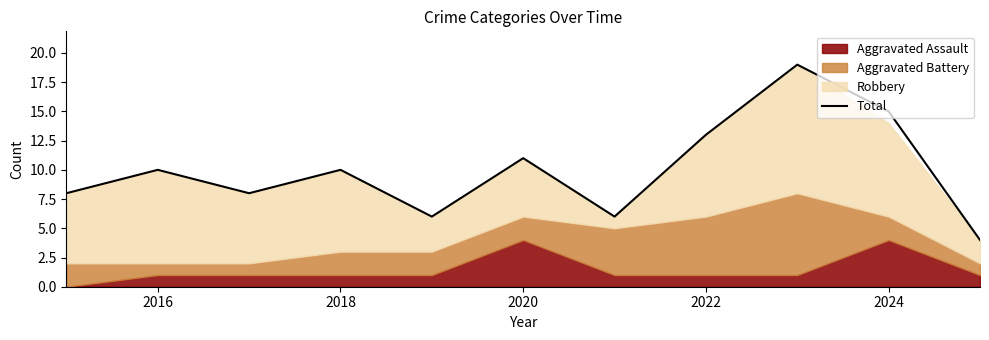

Reading right to left, extract all data points from this chart.

4	15	19	13	6	11	6	10	8	10	8